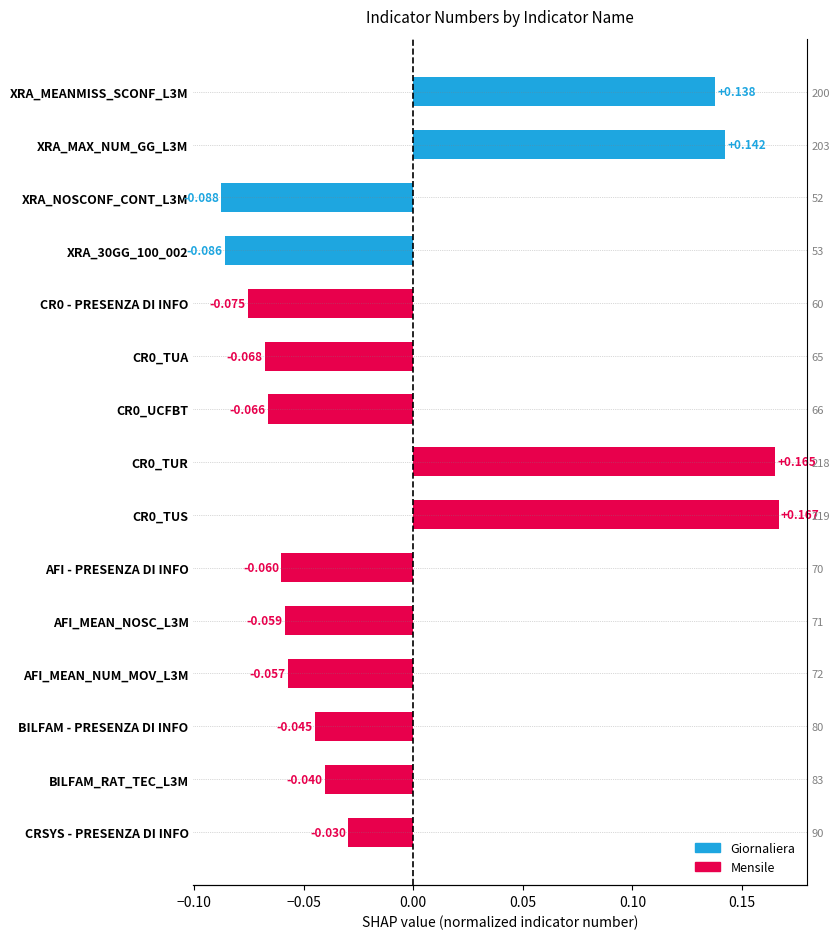

How many values are between 0 and 1?

4